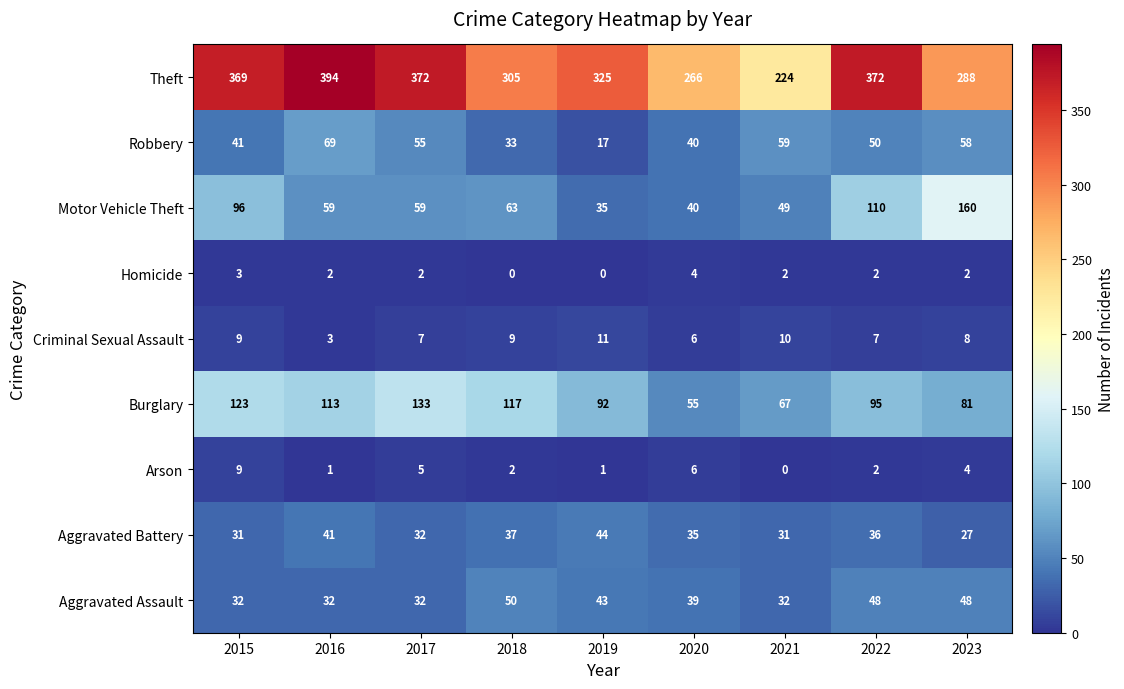

Rank the series at 2016 from highest to lowest value.

Theft, Burglary, Robbery, Motor Vehicle Theft, Aggravated Battery, Aggravated Assault, Criminal Sexual Assault, Homicide, Arson